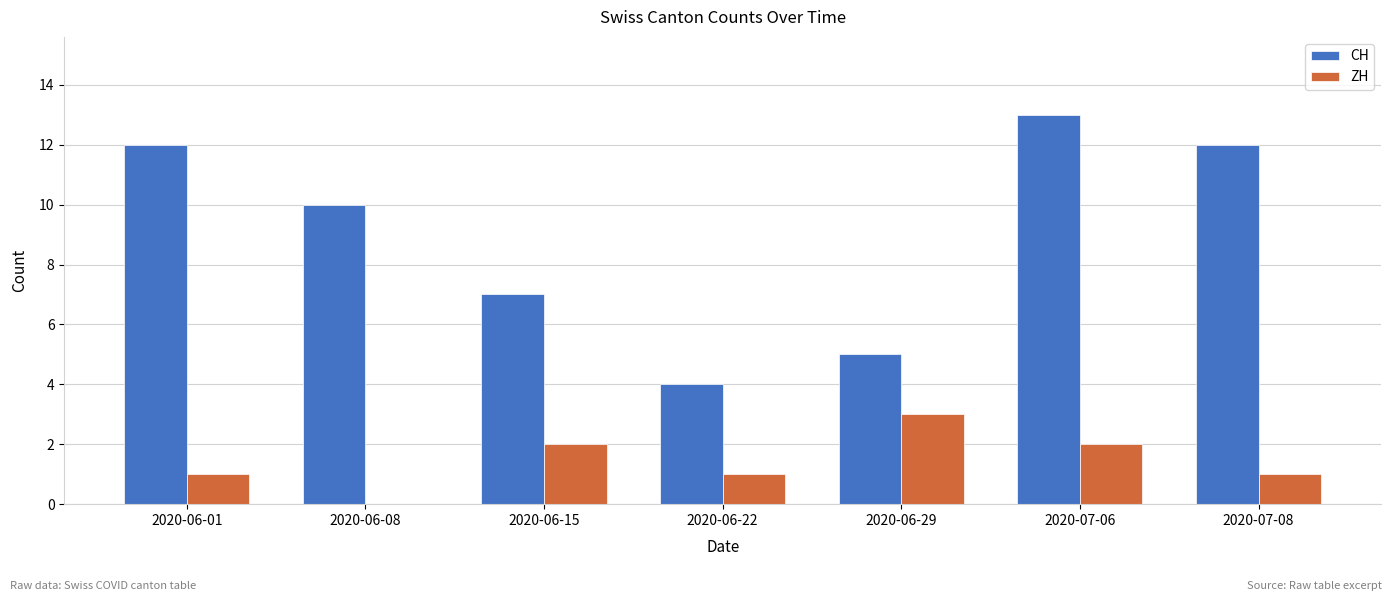

What is the sum of all ZH values?

10